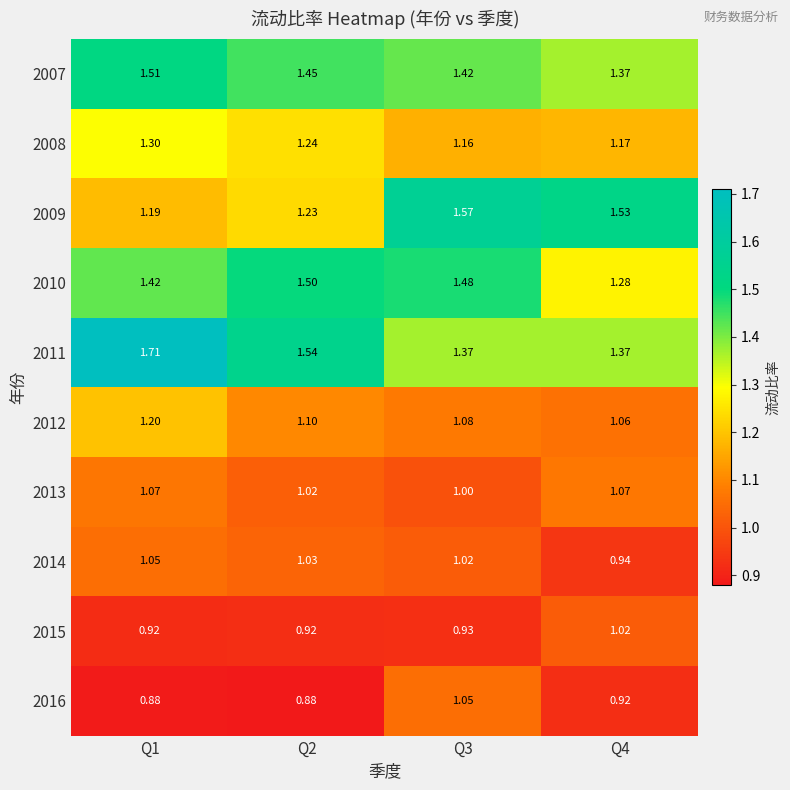

Is the value of 2012 at Q1 greater than the value of 2008 at Q3?

Yes